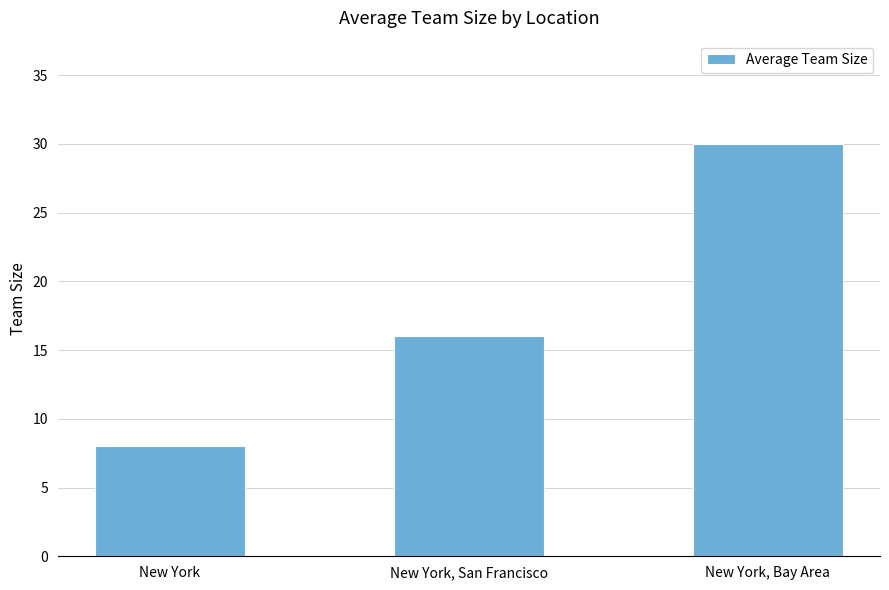

What is the difference between the values at New York, San Francisco and New York?

7.9